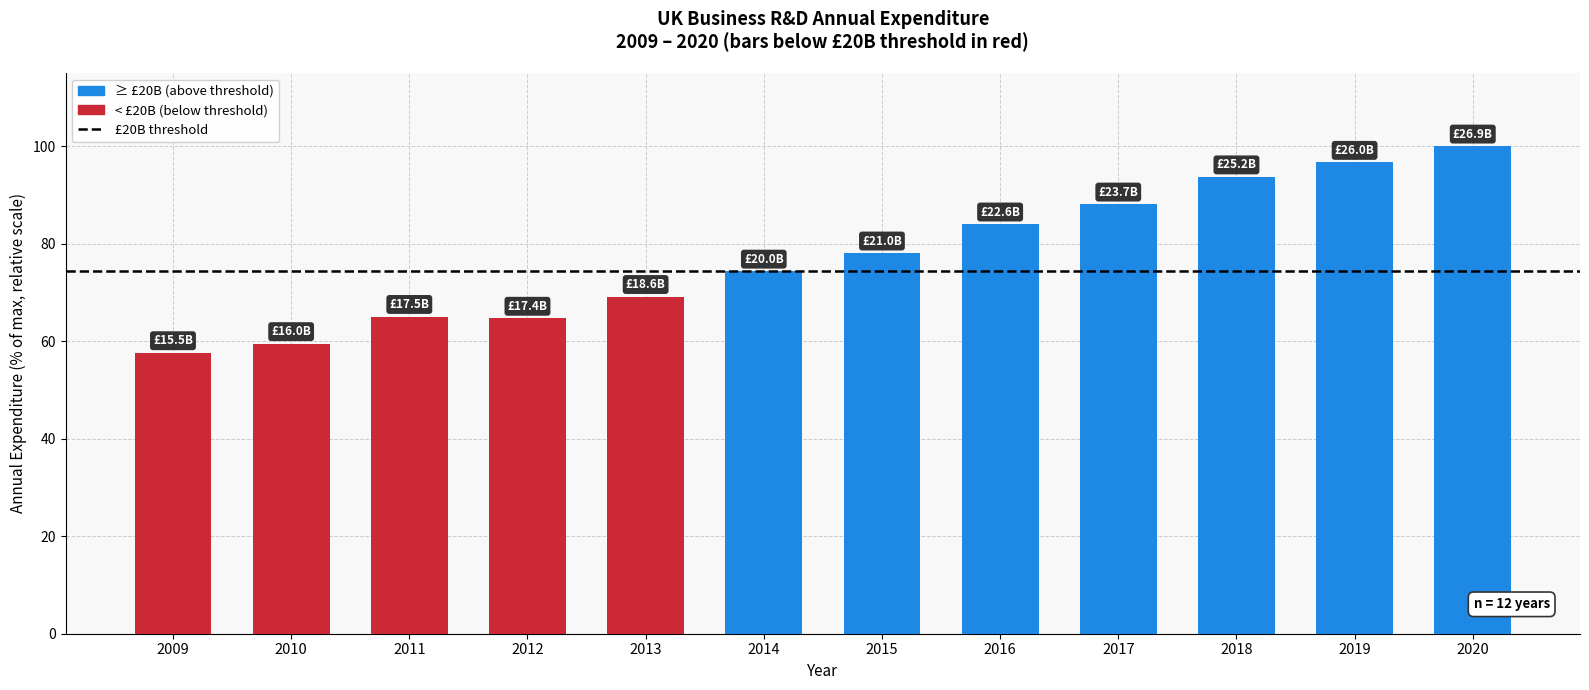

How many series are shown in this chart?

1